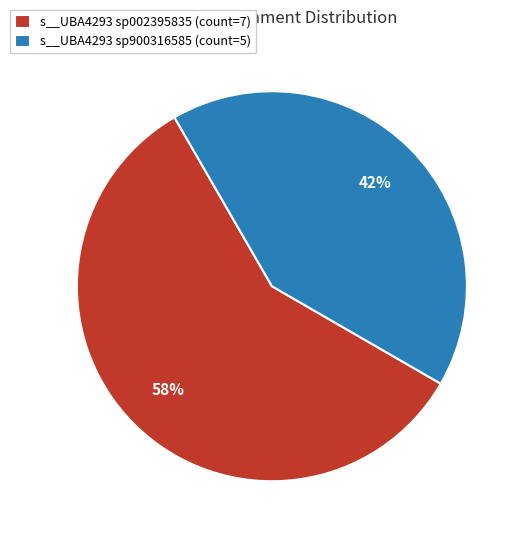

Count the number of slices in the pie.

2